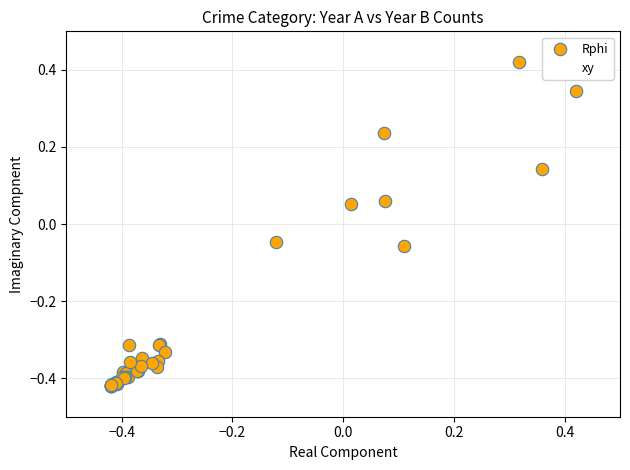

What are all the series names shown in the legend?

Rphi, xy